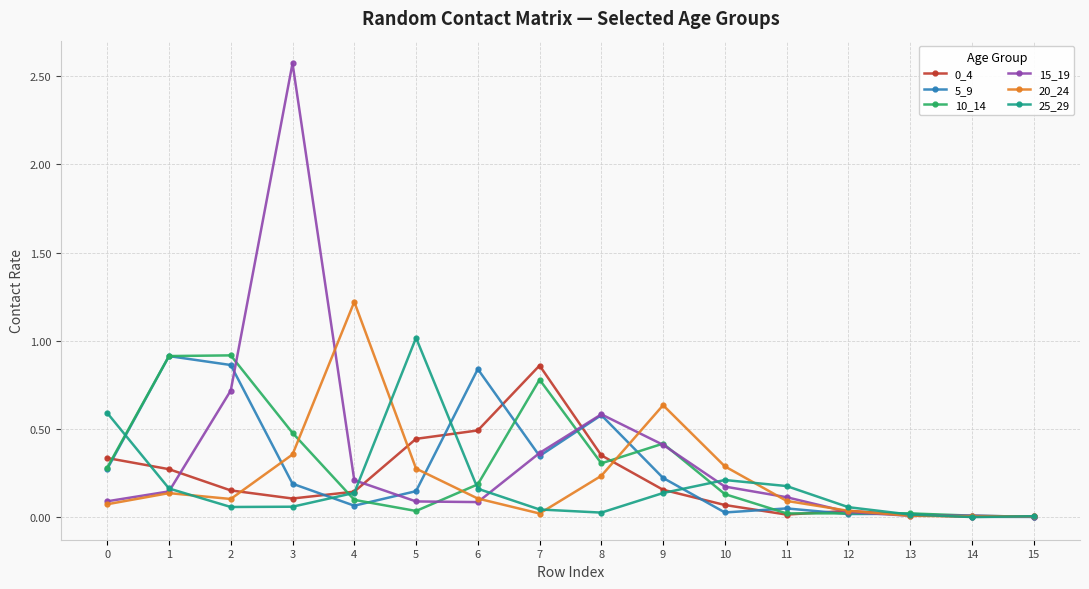

What is the maximum value shown in the chart?

2.6